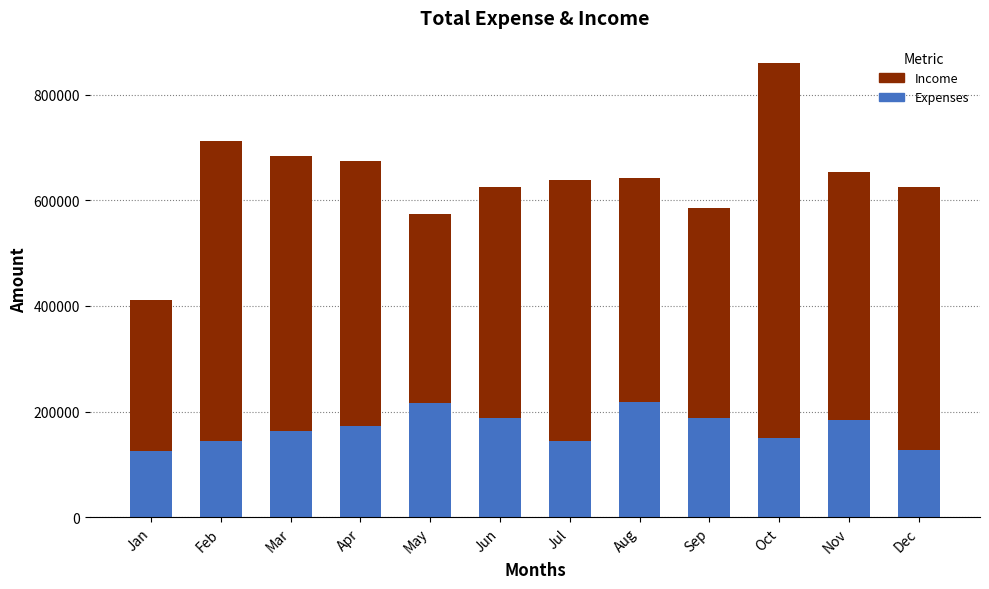

What is the average value of the Expenses series?

168611